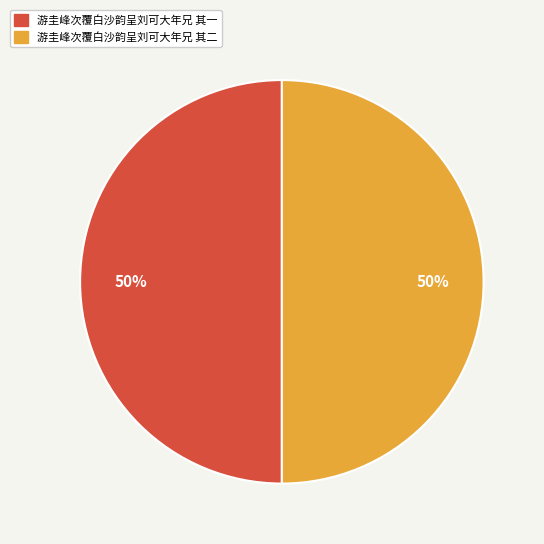

What is the ratio of the value at 游圭峰次覆白沙韵呈刘可大年兄 其一 to the value at 游圭峰次覆白沙韵呈刘可大年兄 其二?

1.0